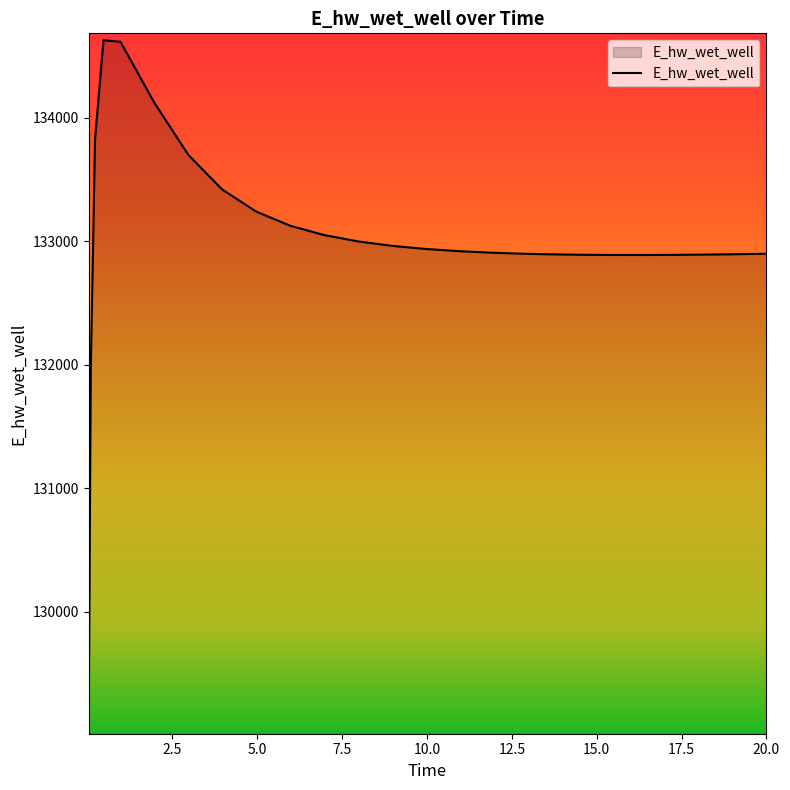

What is the maximum value shown in the chart?

134627.1